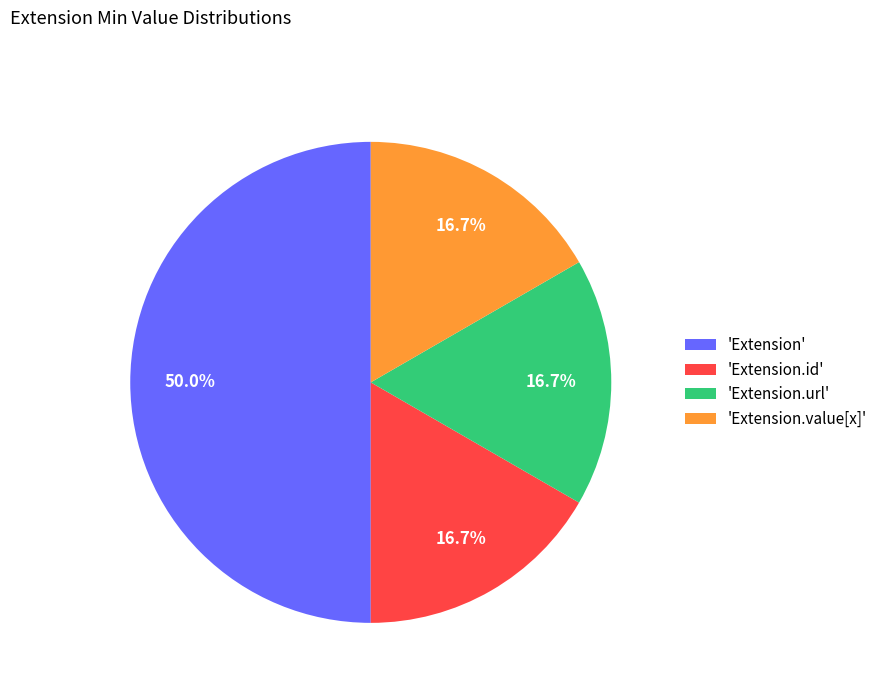

What is the largest slice in the pie chart?

'Extension'